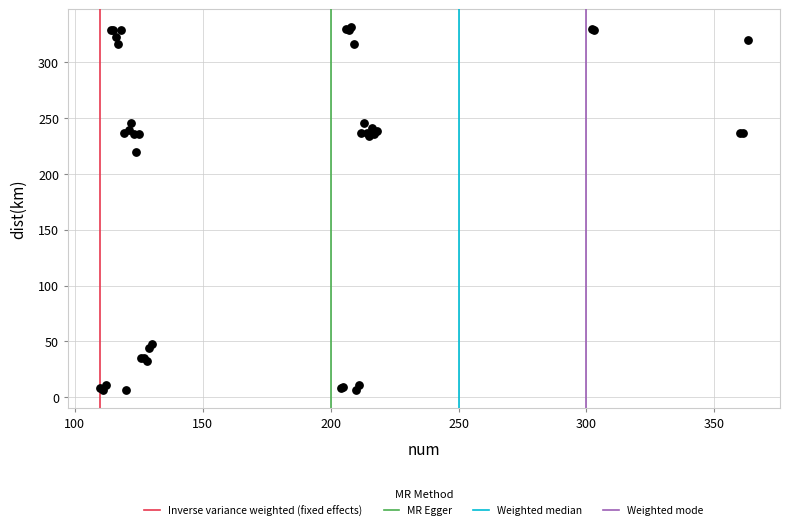

What Y value in the scatter plot is closest to 168?

219.5